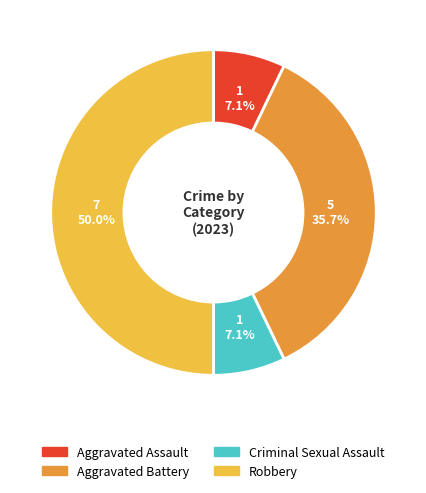

Approximately how many times larger is the value at Criminal Sexual Assault compared to Aggravated Assault?

1.0